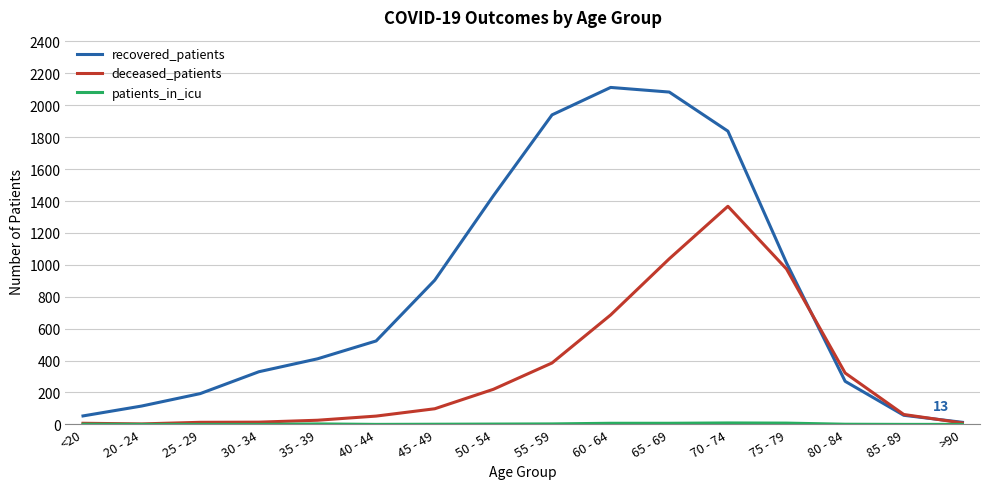

Which series has the largest total across all categories?

recovered_patients